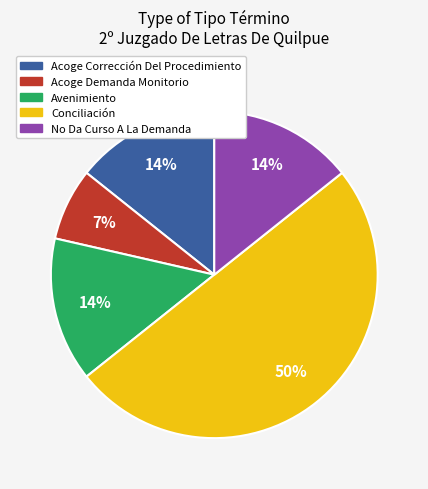

To the nearest percent, what is the average slice percentage?

20%